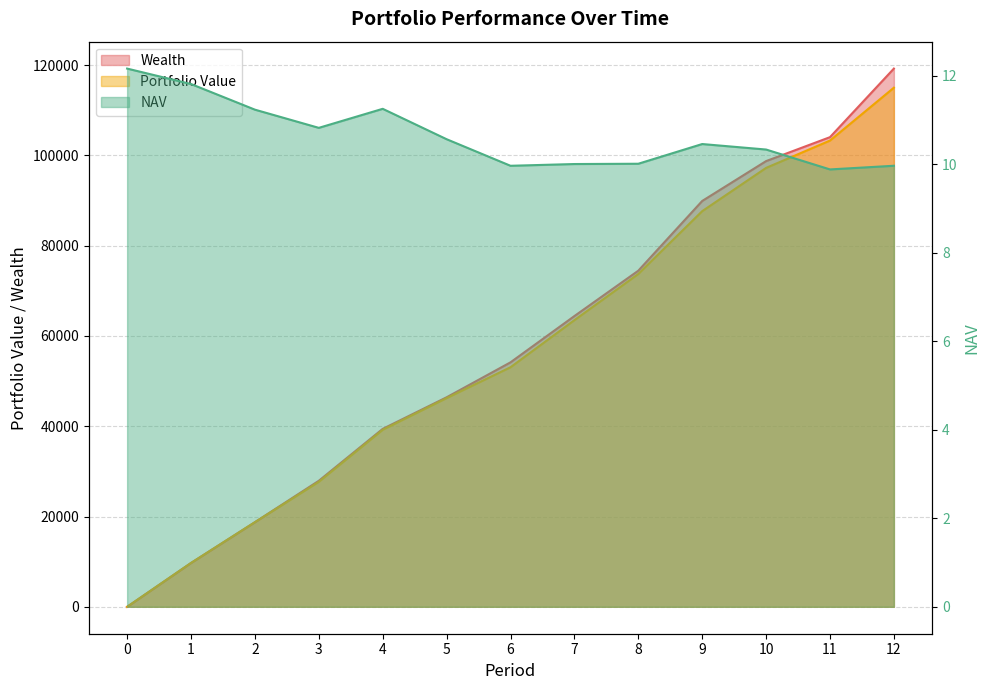

What is the value of the Portfolio Value point at the 4th from the left?

27694.5